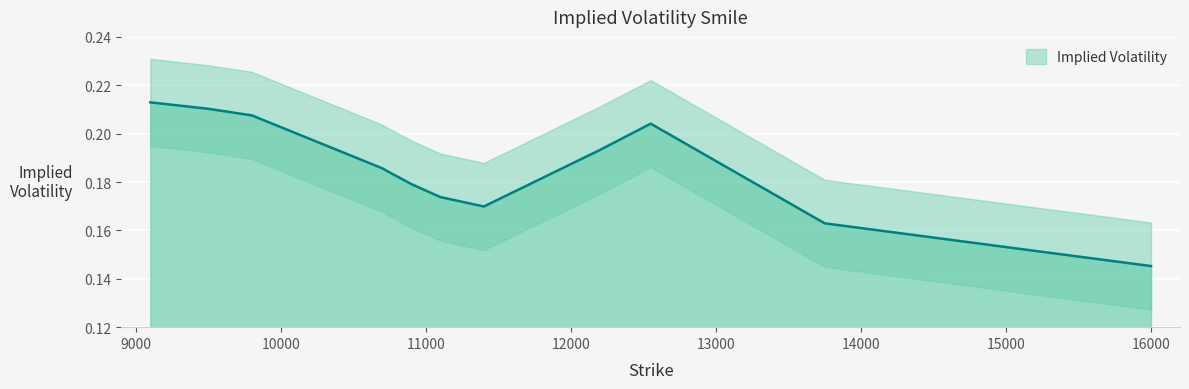

At which label is the value closest to 0?

16000